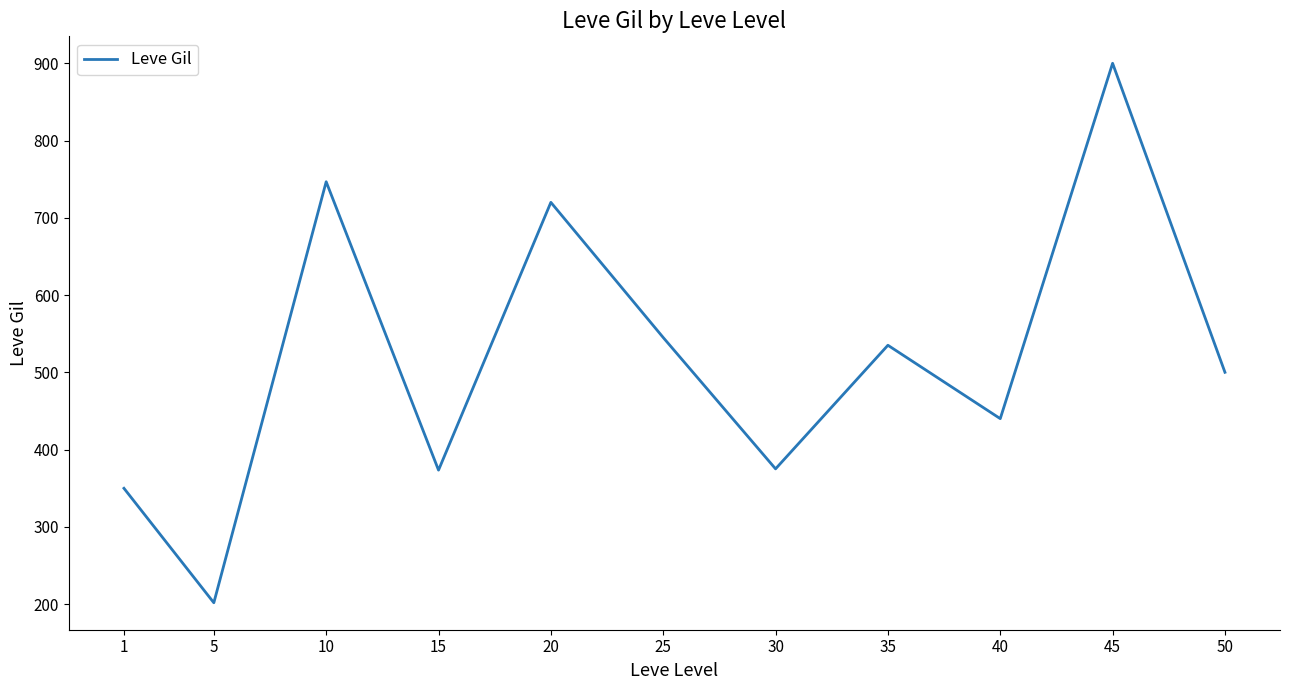

What is the ratio of the value at 1 to the value at 20?

0.5